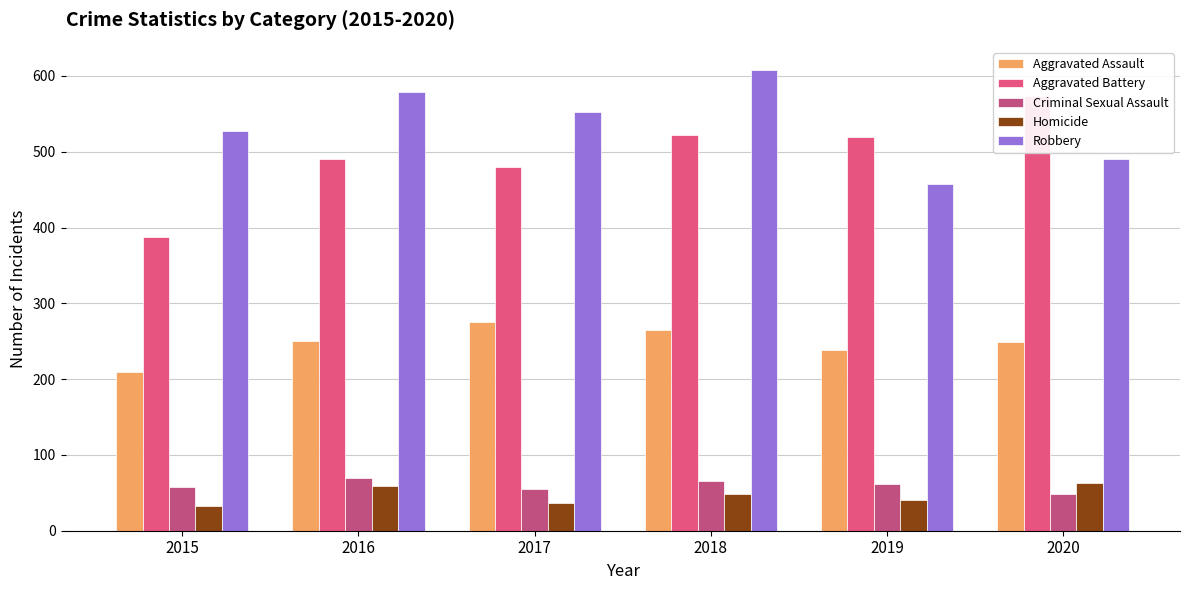

At which category is the sum across all series the highest?

2018